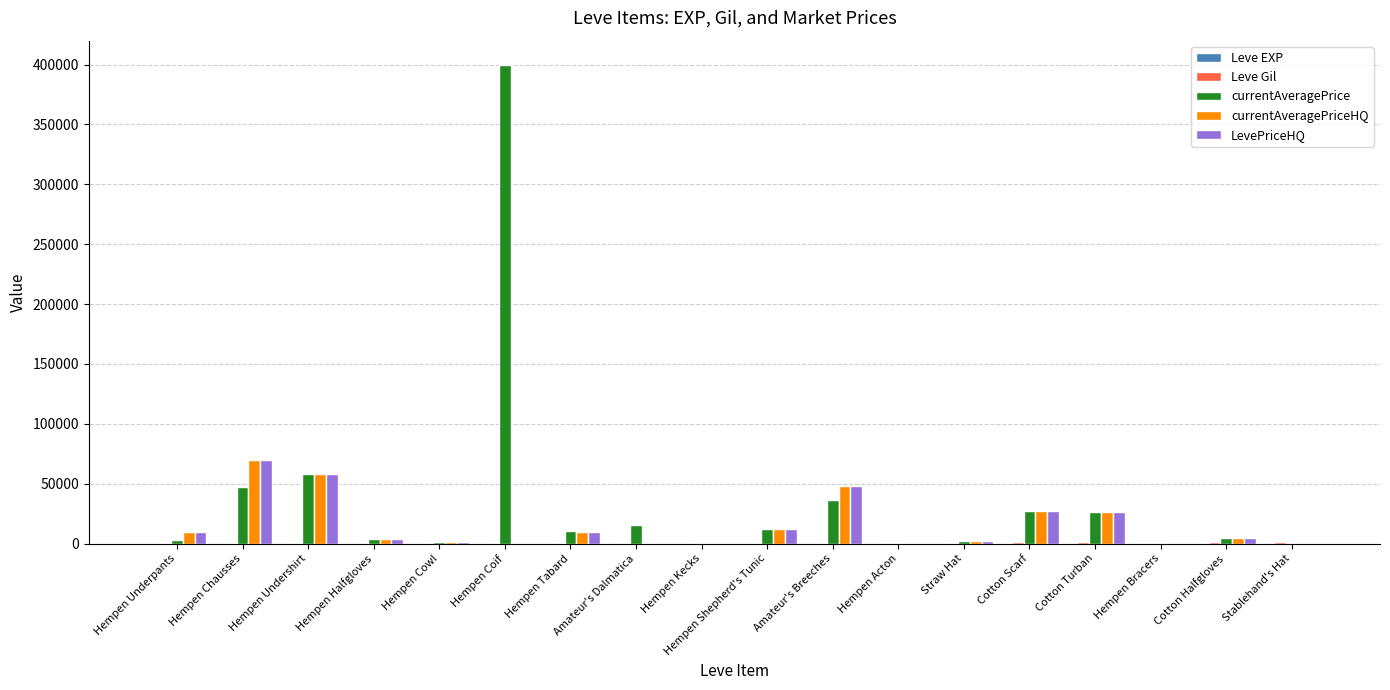

Which series has the largest total across all categories?

currentAveragePrice